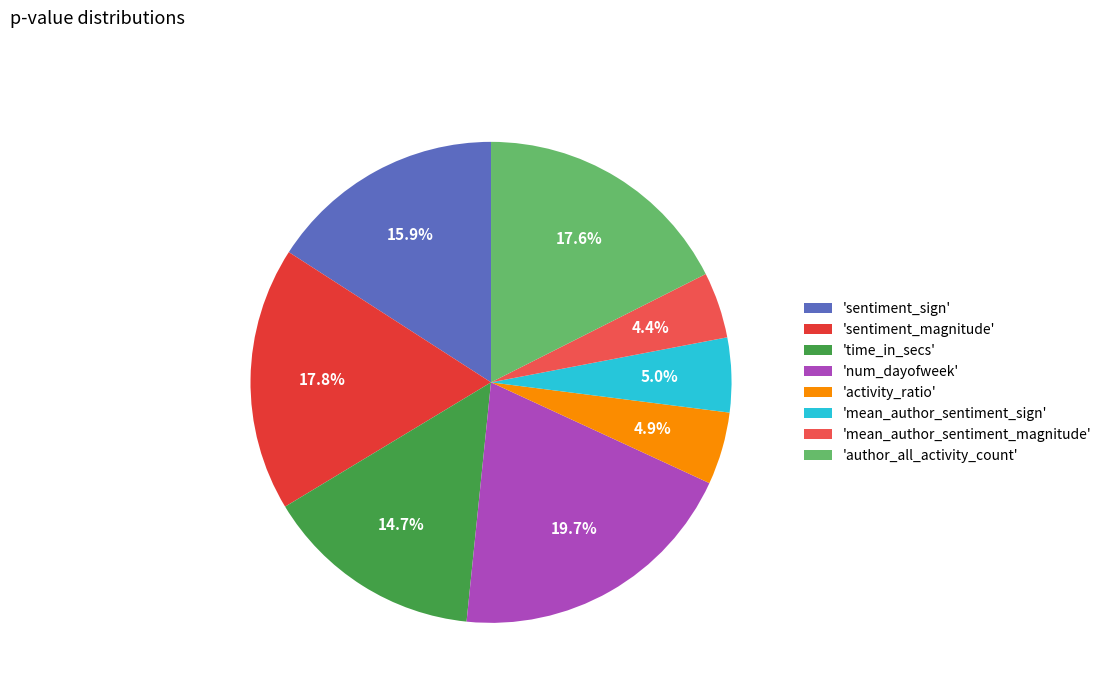

Is there a majority slice in this chart?

No